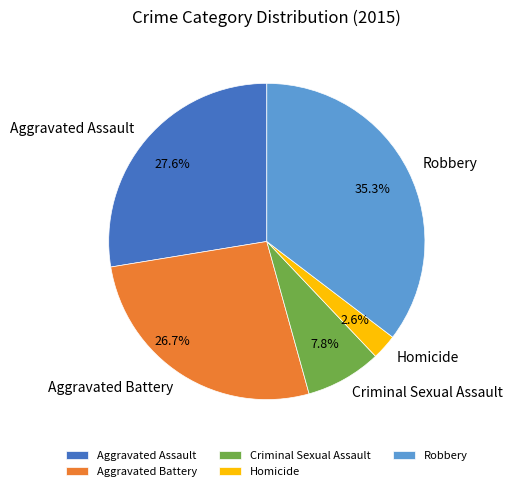

Approximately how many times larger is the value at Aggravated Assault compared to Aggravated Battery?

1.0